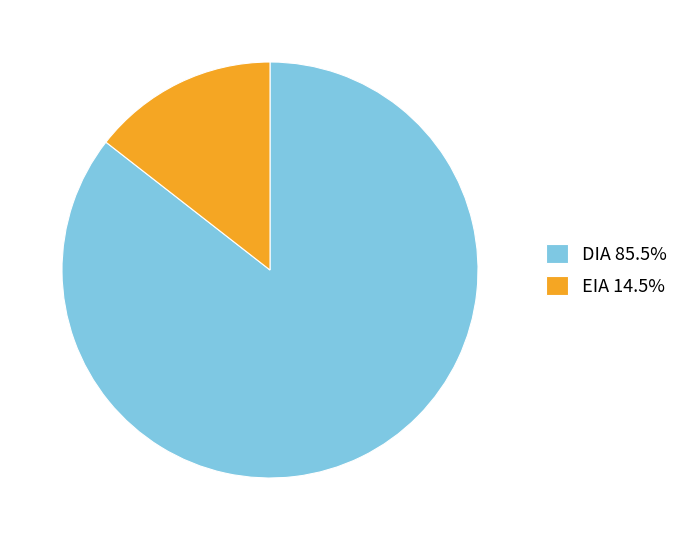

Do EIA and DIA together represent more than half of the pie?

Yes